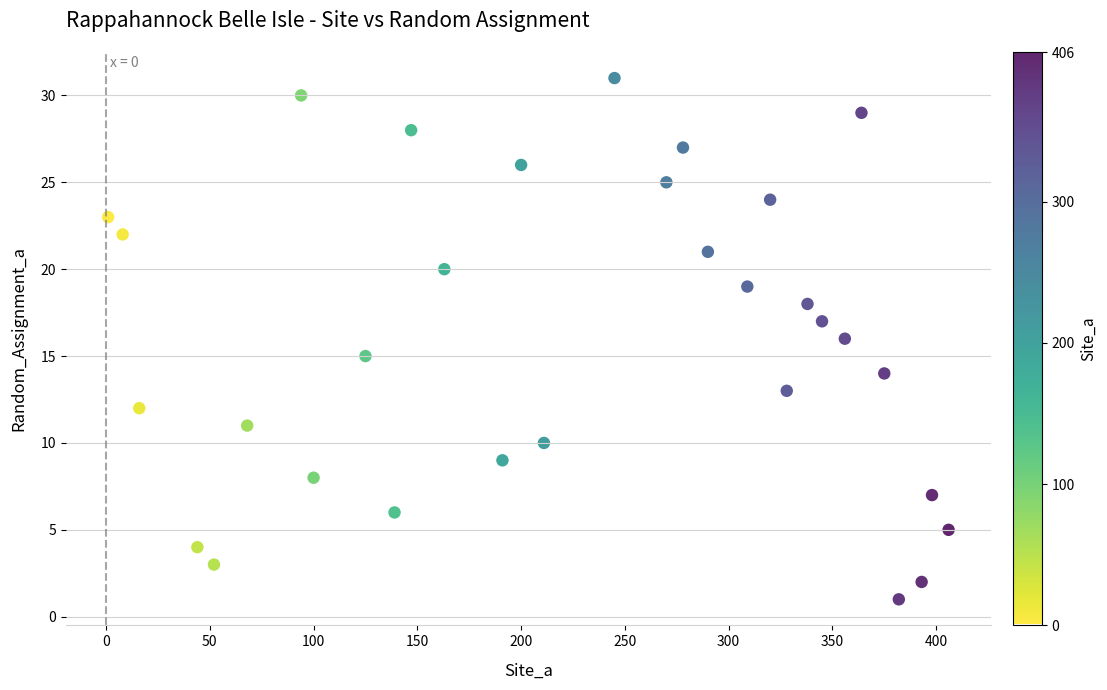

What is the range of X values (max minus min)?

405